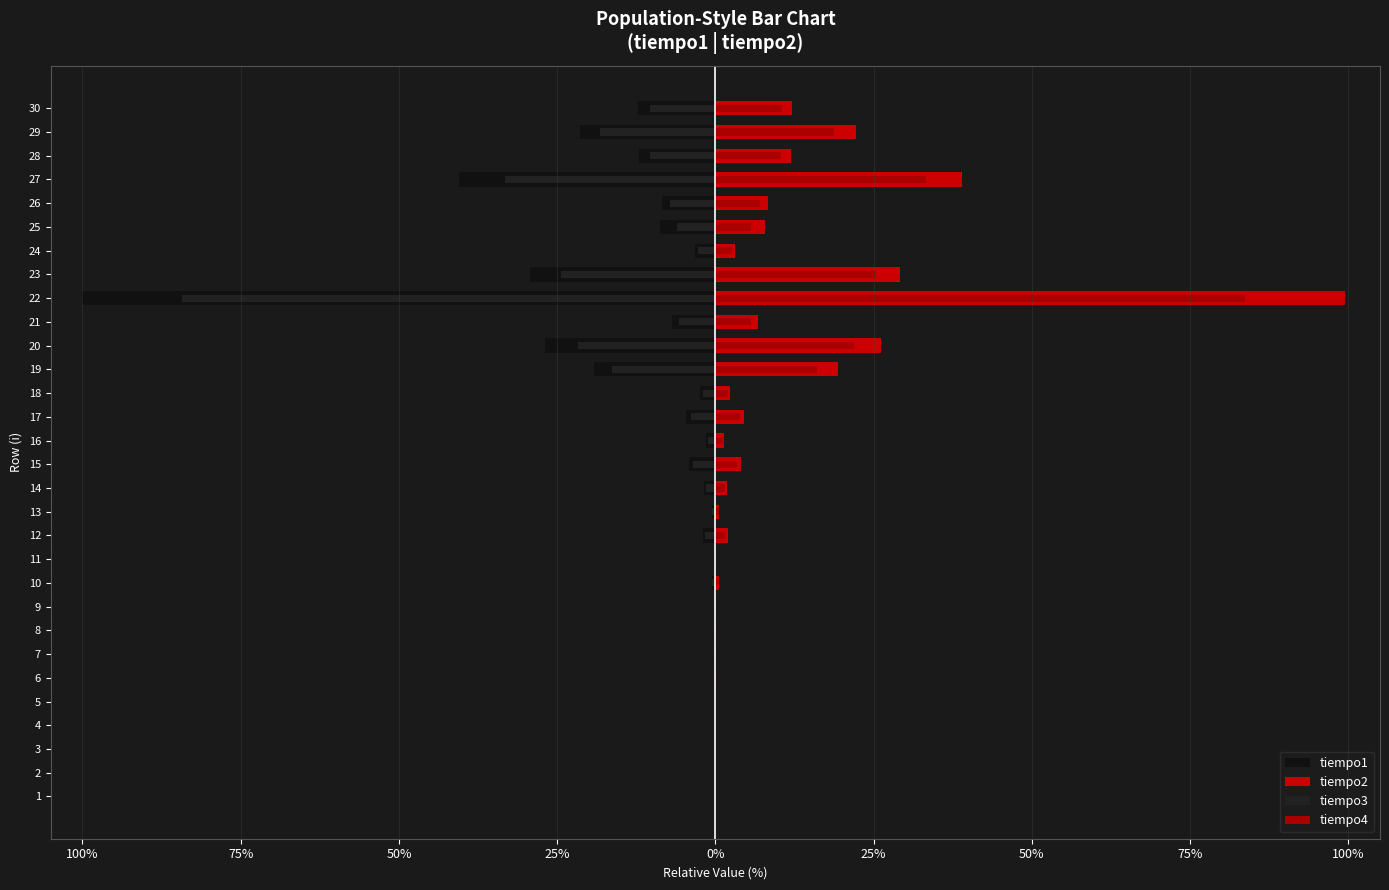

How many groups of bars are there?

30